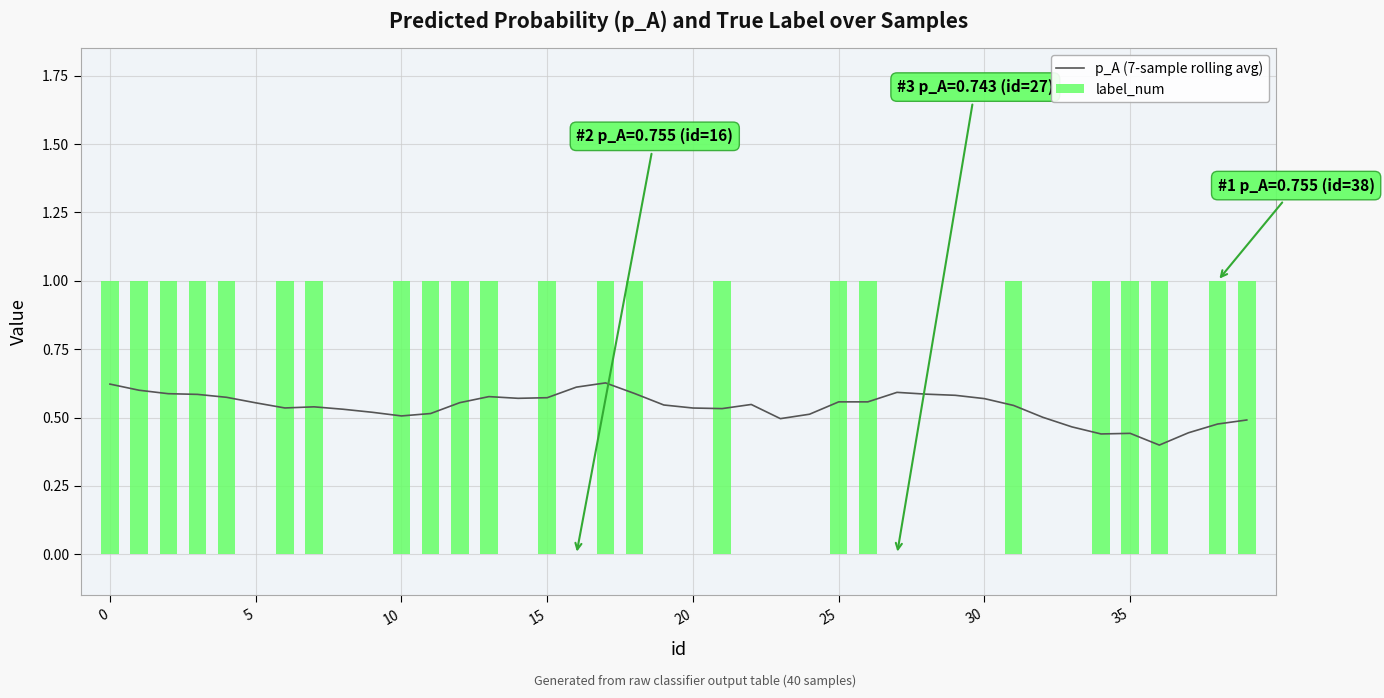

What is the sum of all label_num values?

23